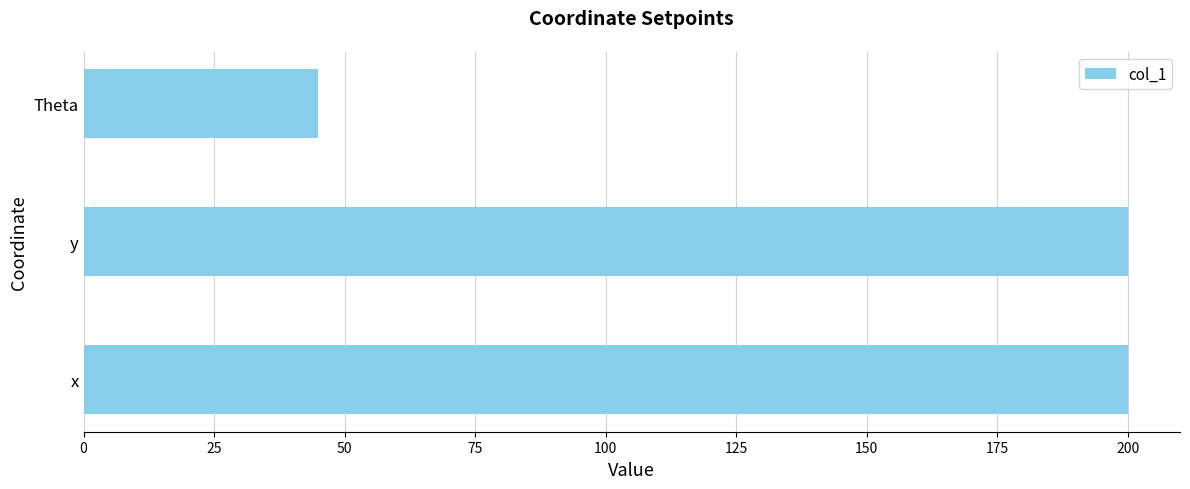

Which label corresponds to the smallest value in the chart?

Theta